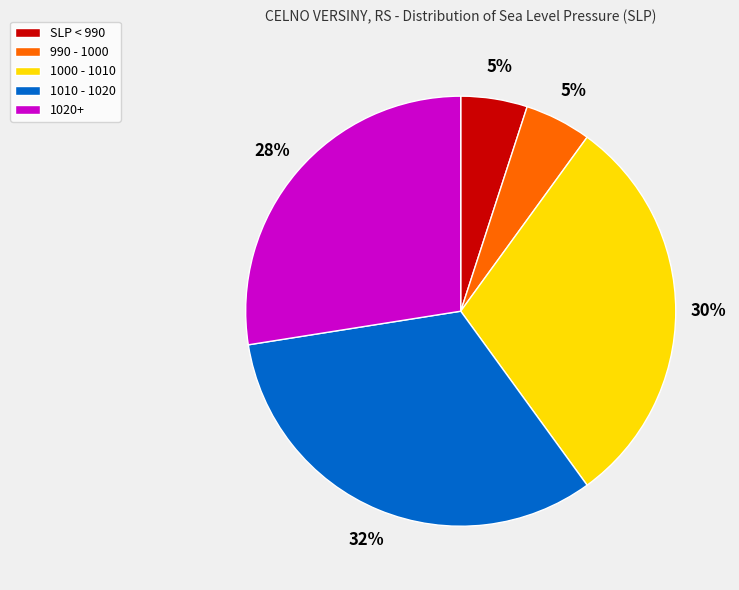

Do 990 - 1000 and SLP < 990 together represent more than half of the pie?

No